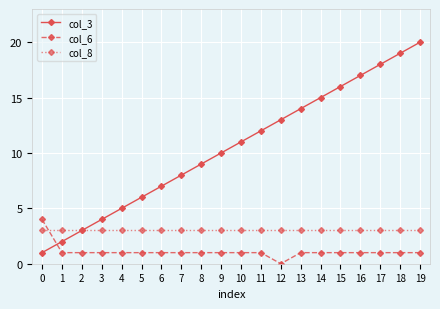

List the labels in order of col_3 value, smallest first.

0, 1, 2, 3, 4, 5, 6, 7, 8, 9, 10, 11, 12, 13, 14, 15, 16, 17, 18, 19